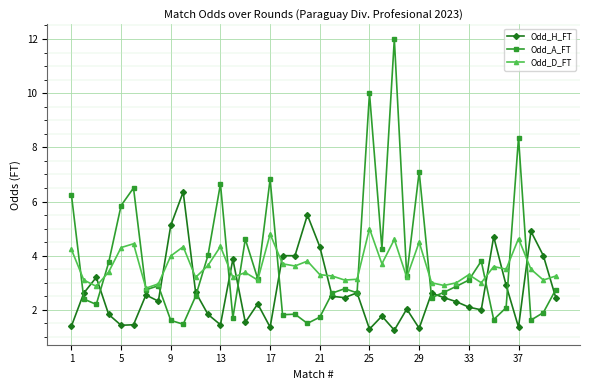

Which series has the widest spread of values?

Odd_A_FT